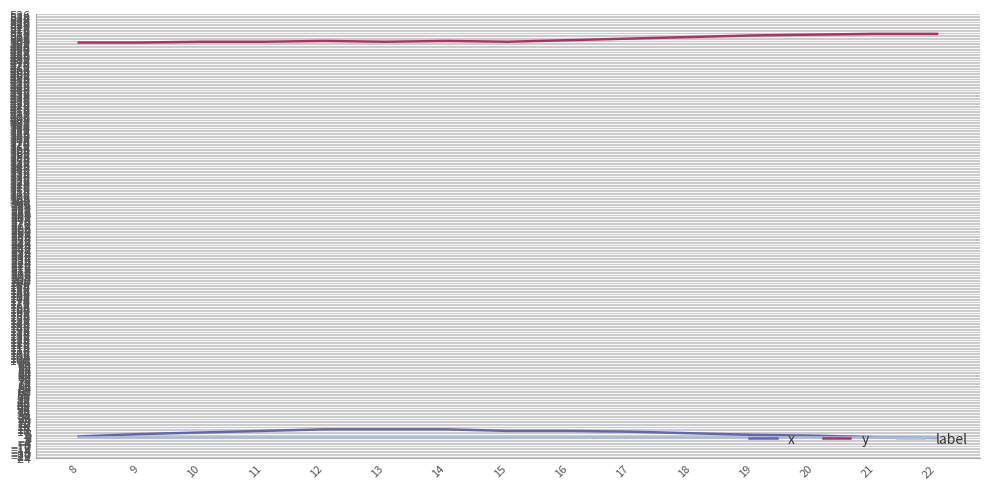

What is the maximum value shown in the chart?

511